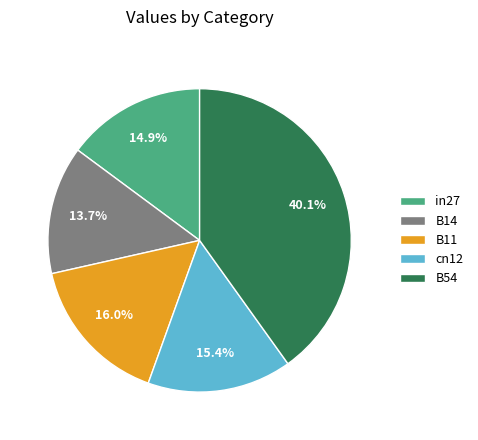

To the nearest percent, what is the difference between the largest and smallest slice percentages?

26%